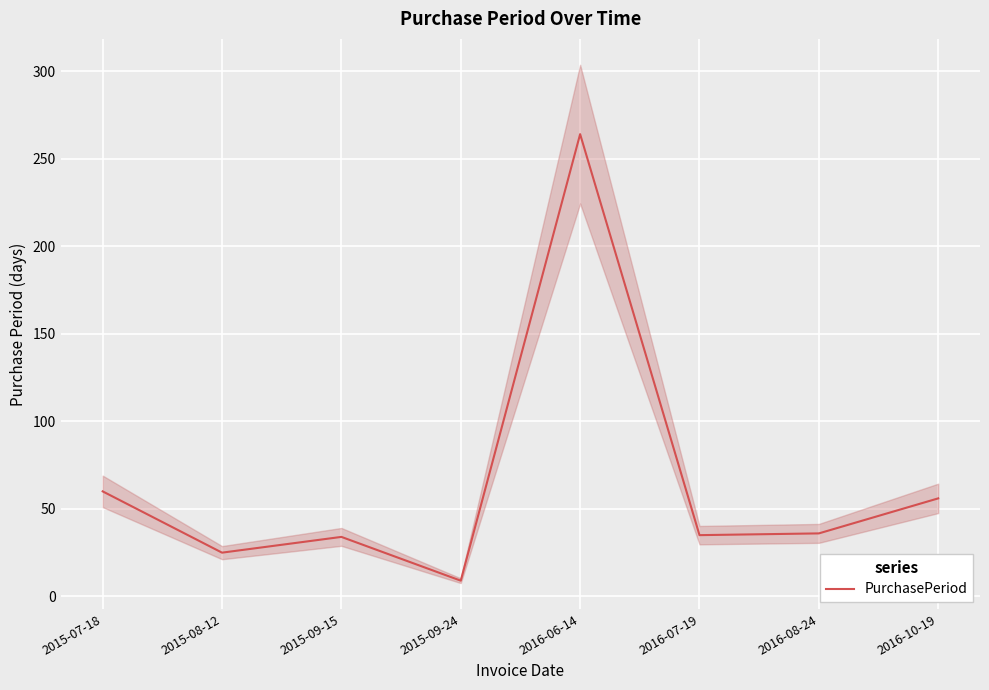

Reading left to right, extract all data points from this chart.

2015-07-18=60	2015-08-12=25	2015-09-15=34	2015-09-24=9	2016-06-14=264	2016-07-19=35	2016-08-24=36	2016-10-19=56